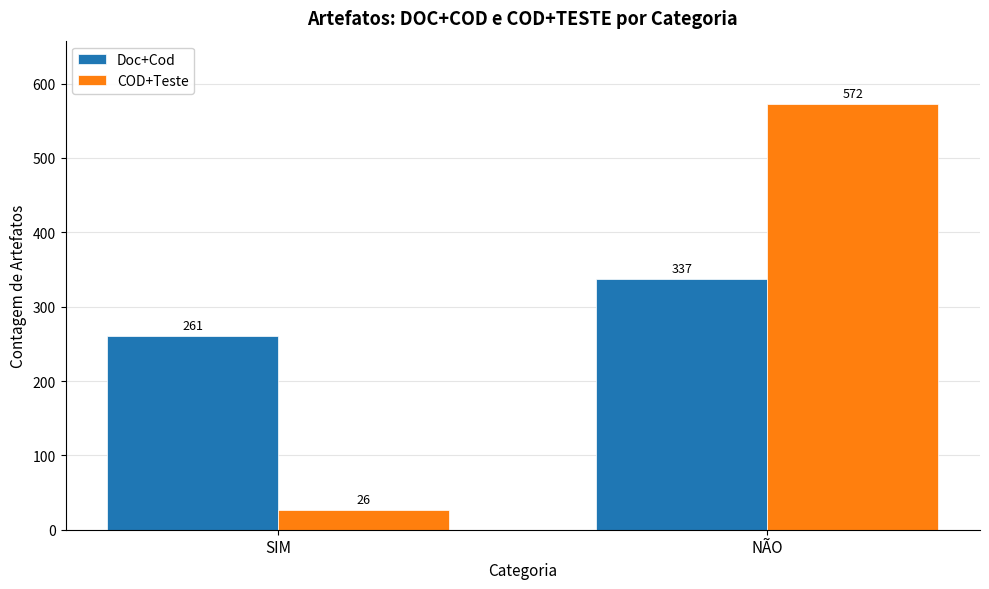

What is the spread (max minus min) of values at SIM?

235